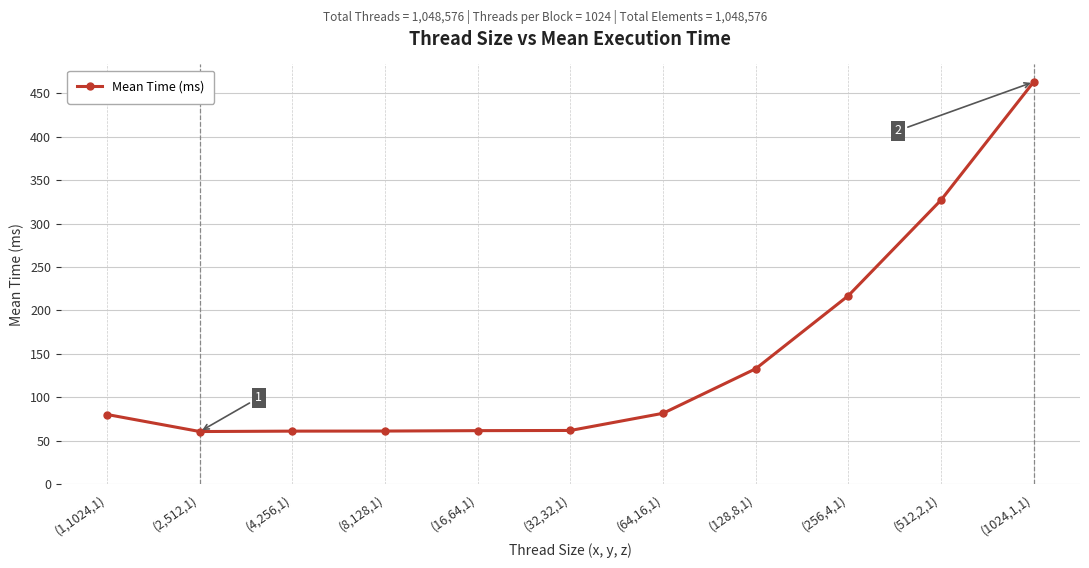

At which label does the data first exceed 80?

(1,1024,1)